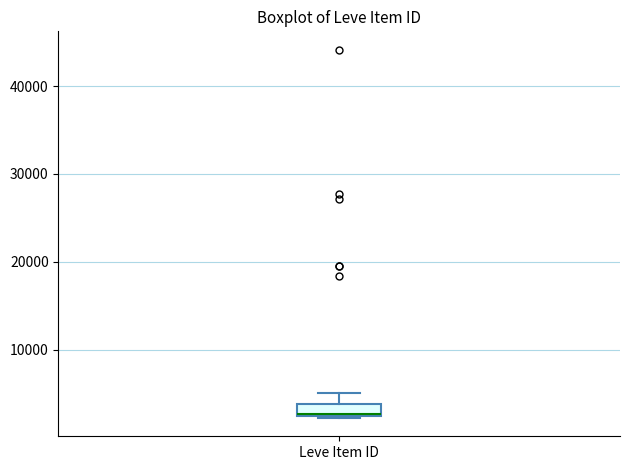

Where is the upper edge of the box for Leve Item ID on the y-axis? The values are not printed on the chart, so give them approximately, as read against the axis.

4000